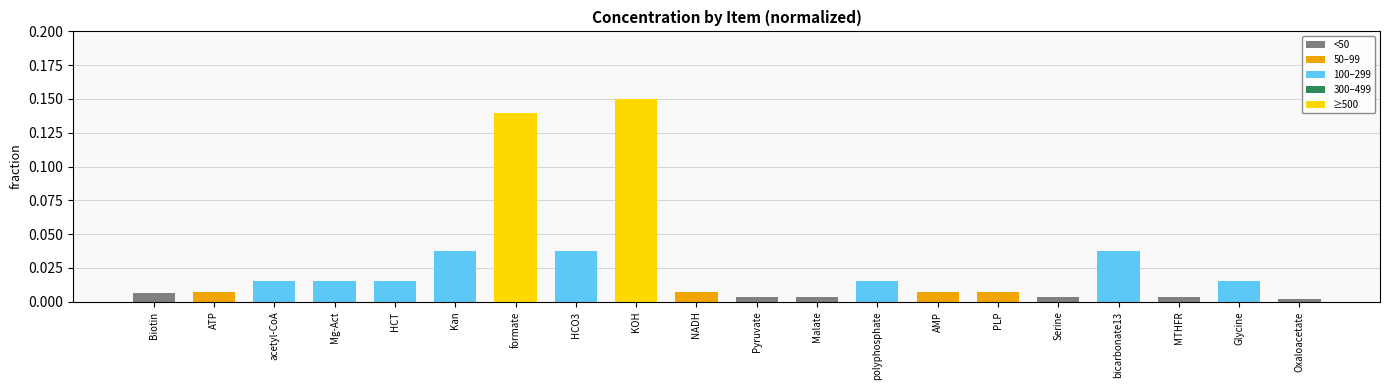

What is the sum of all values?

0.5